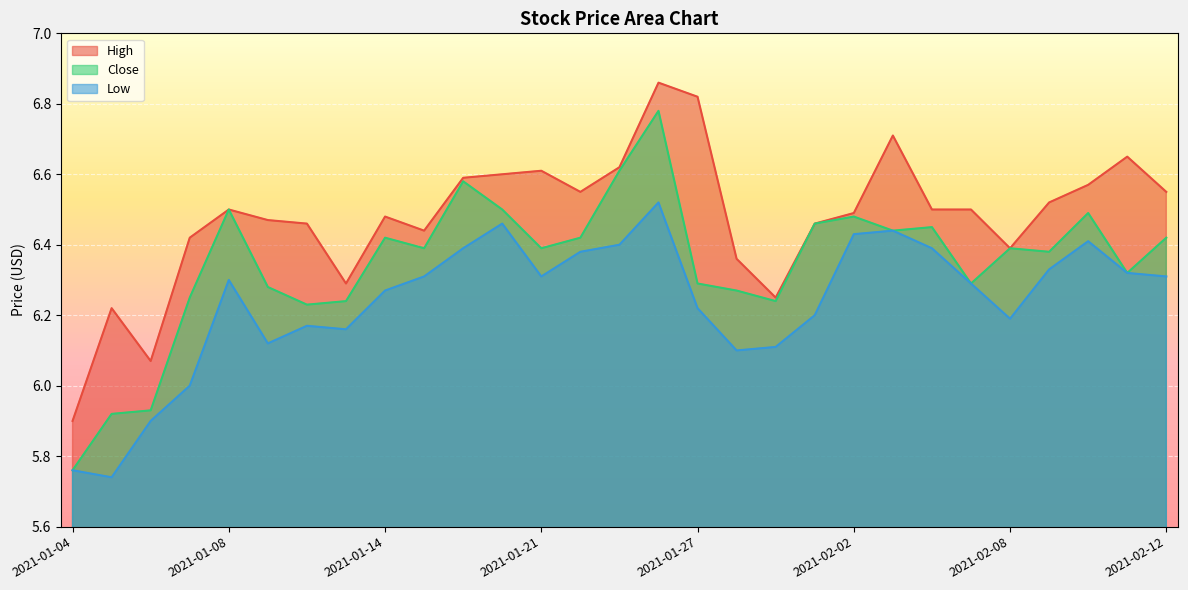

What is the sum of all Close values?

184.1